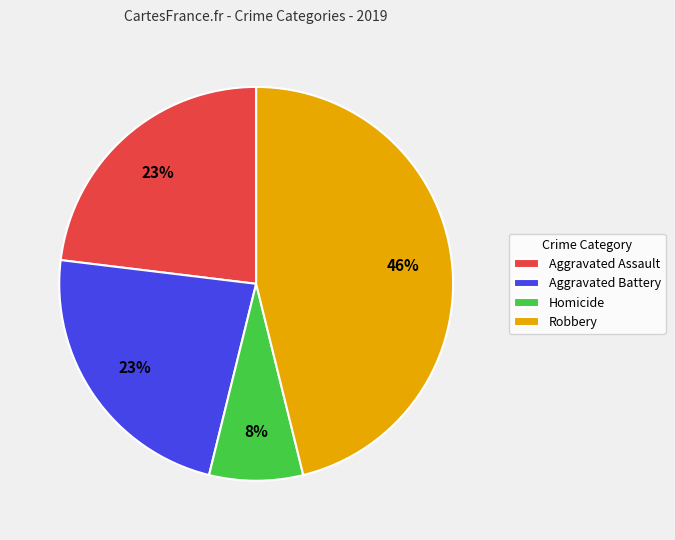

Which category has the smallest portion of the pie?

Homicide